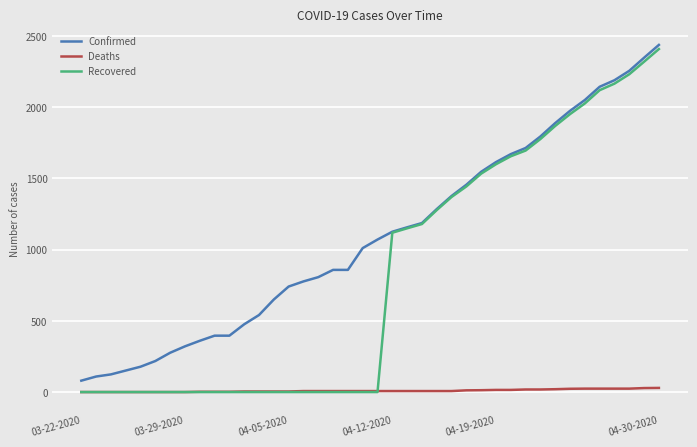

What is the difference between the second highest and second lowest values in the Recovered series?

2320